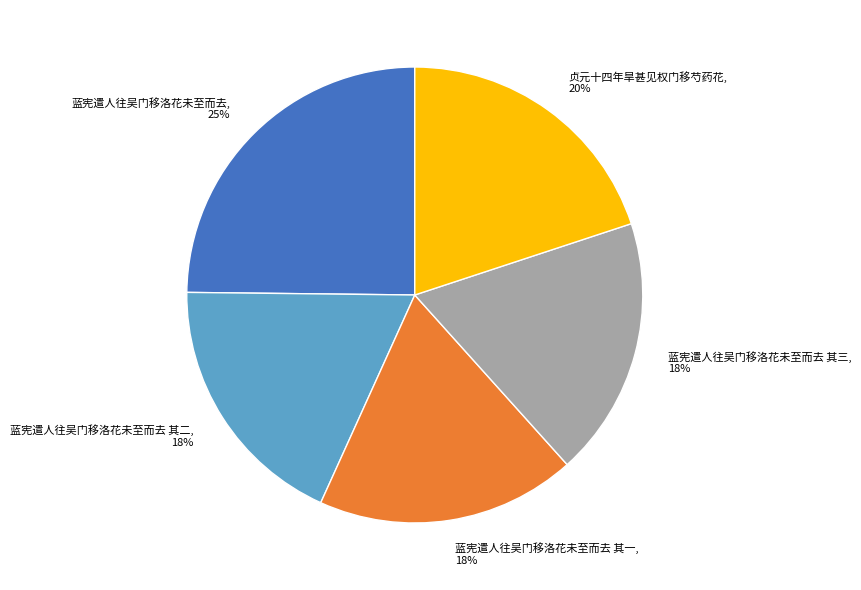

Between 蓝宪遣人往吴门移洛花未至而去 其二 and 蓝宪遣人往吴门移洛花未至而去, which is larger?

蓝宪遣人往吴门移洛花未至而去